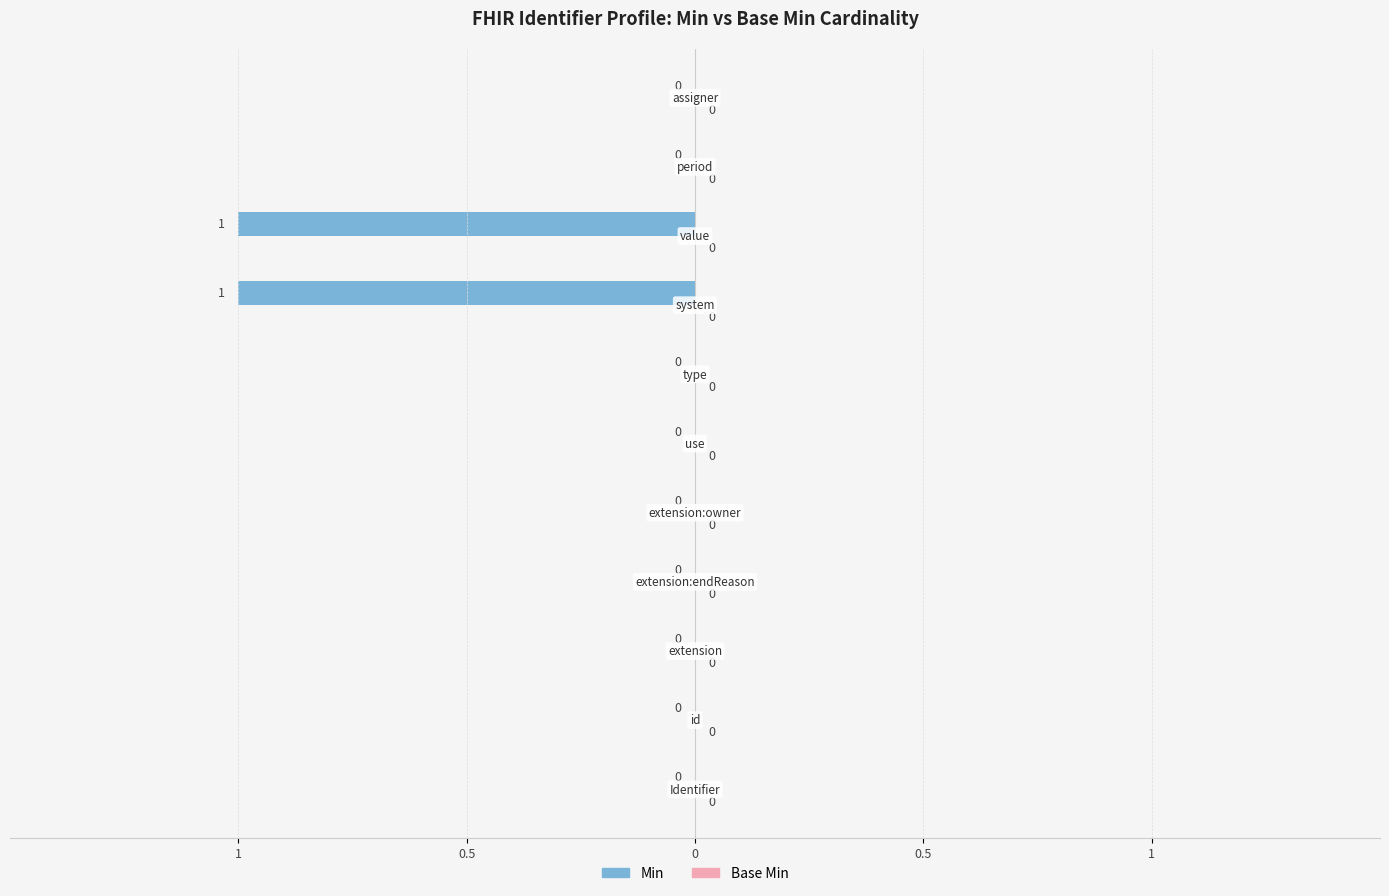

Which series has the largest total across all categories?

Min